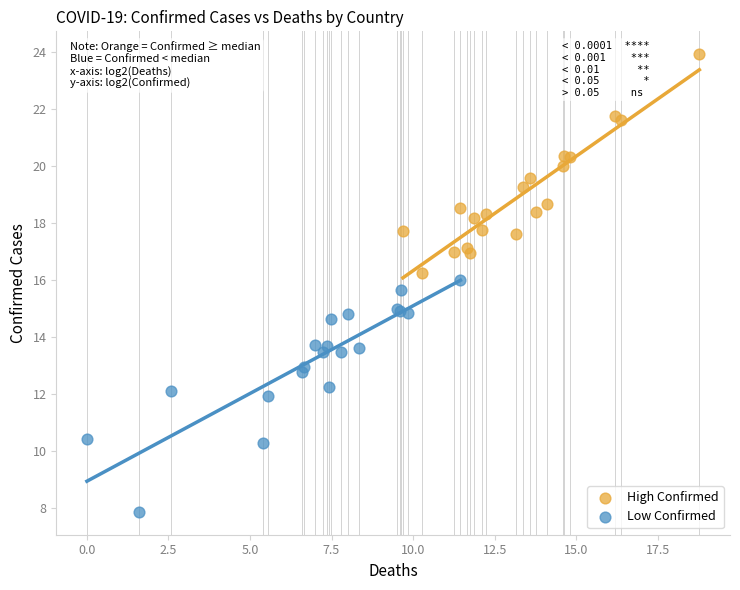

Which series reaches the maximum Y coordinate?

High Confirmed